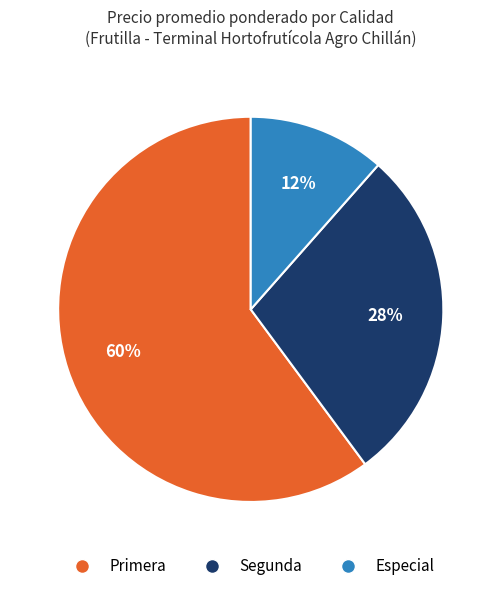

Does any single category account for the majority?

Yes